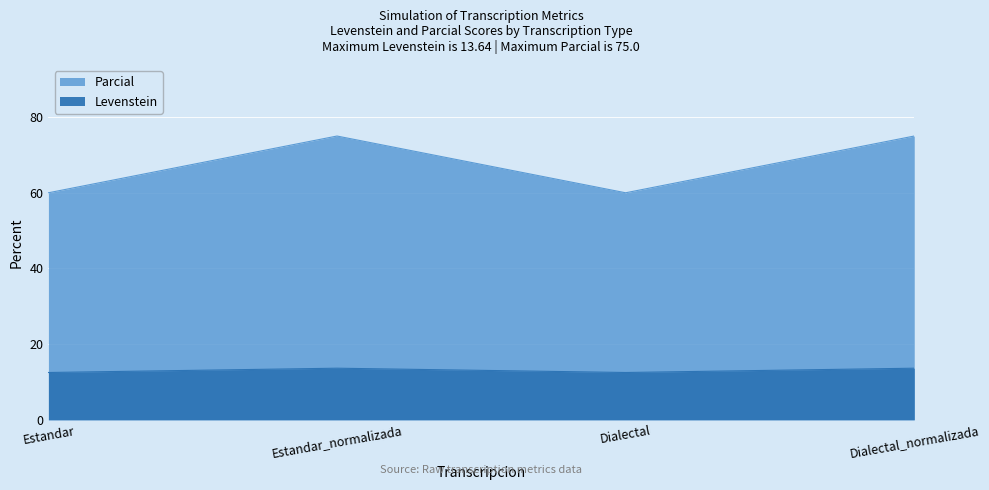

What are all the series names shown in the legend?

Levenstein, Parcial